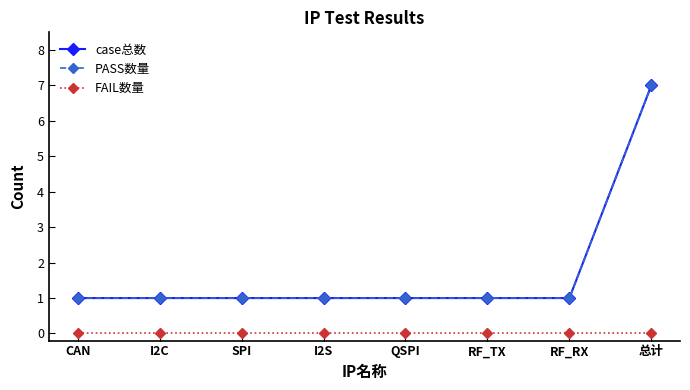

Reading right to left, list all the values displayed in this chart.

case总数: 总计=7	RF_RX=1	RF_TX=1	QSPI=1	I2S=1	SPI=1	I2C=1	CAN=1
PASS数量: 总计=7	RF_RX=1	RF_TX=1	QSPI=1	I2S=1	SPI=1	I2C=1	CAN=1
FAIL数量: 总计=0	RF_RX=0	RF_TX=0	QSPI=0	I2S=0	SPI=0	I2C=0	CAN=0